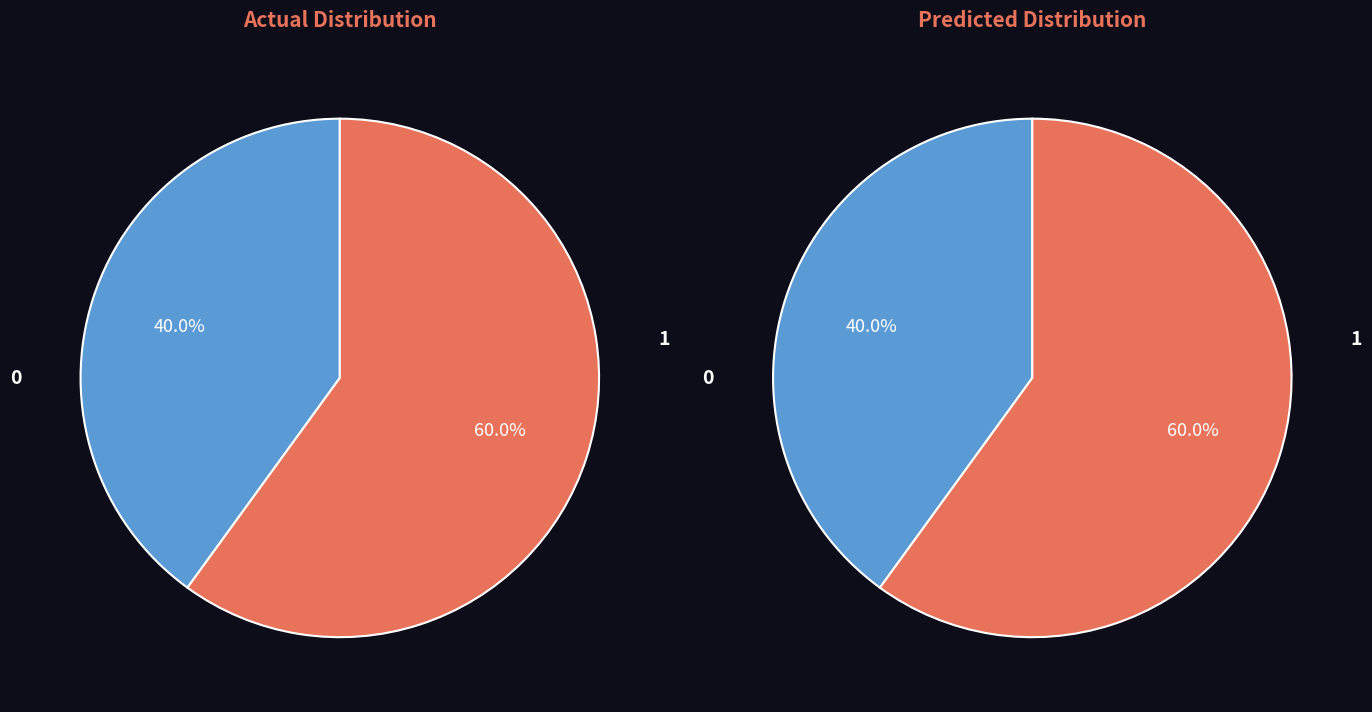

Count the number of slices in the pie.

4